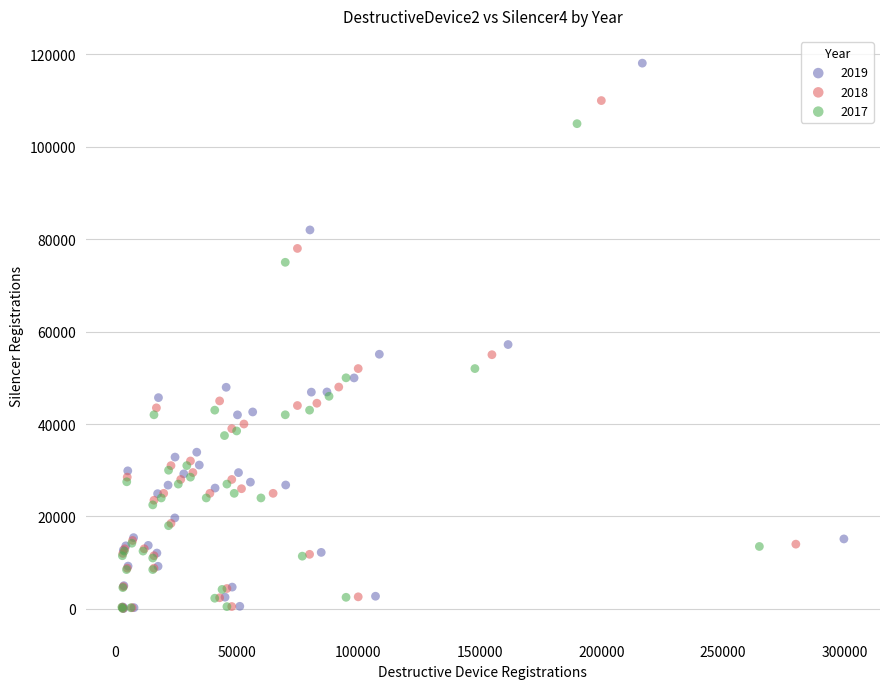

Which series reaches the maximum Y coordinate?

2019